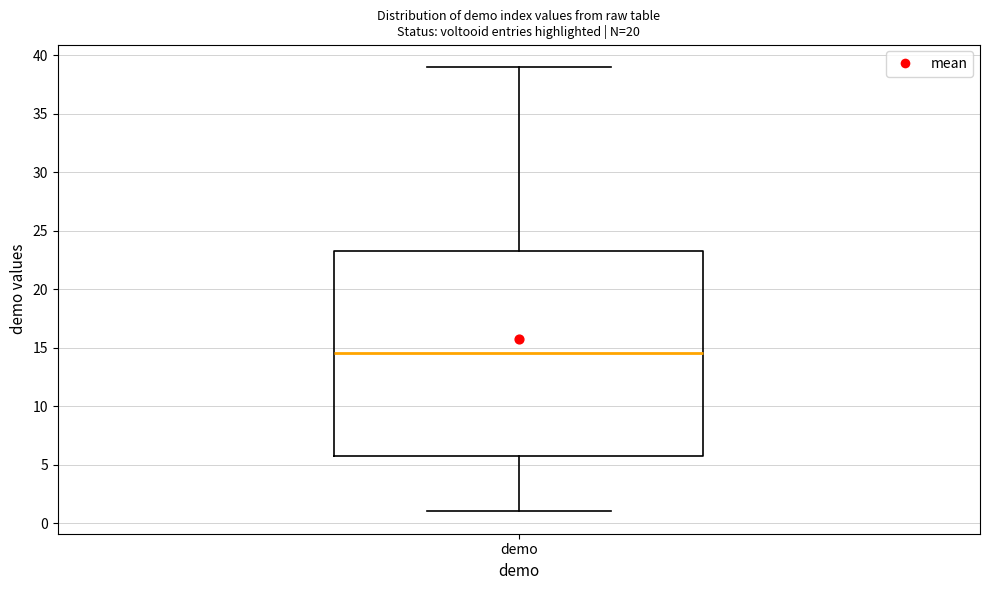

Transcribe this box plot: give where the median line is, the range the box spans, and where the two whiskers end, as read against the y-axis. The values are not printed on the chart, so give them approximately, as read against the axis.

median 14.5, box 6.0 to 23.5, whiskers 1.0 to 39.0